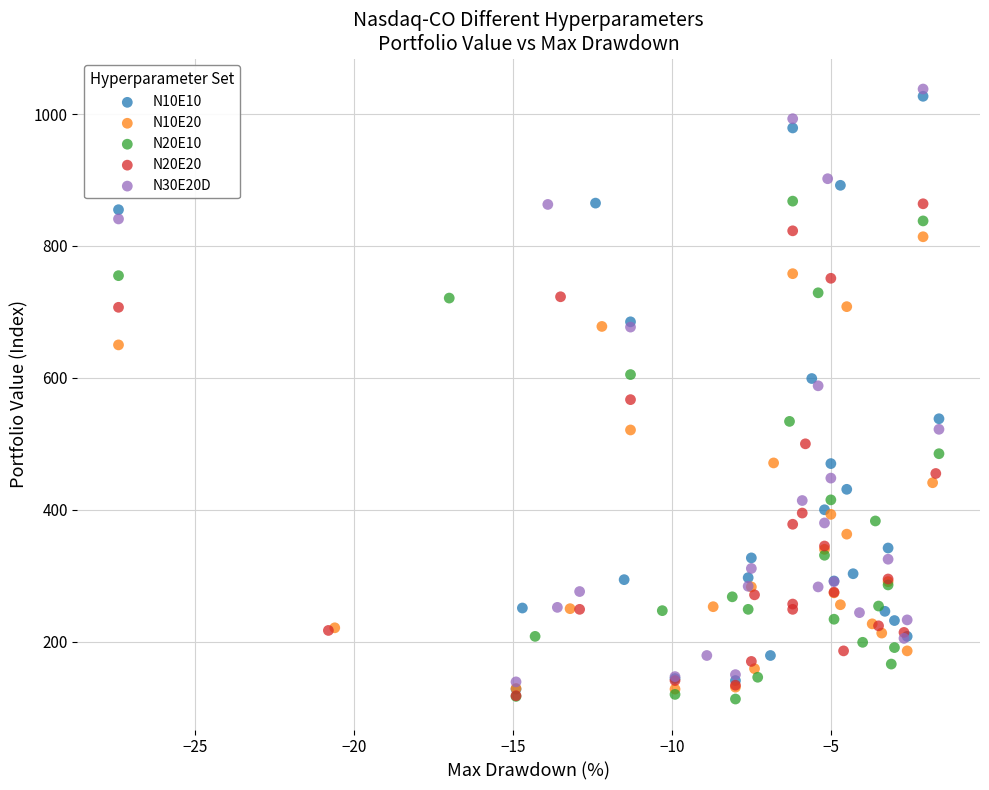

What are all the series names shown in the legend?

N10E10, N10E20, N20E10, N20E20, N30E20D